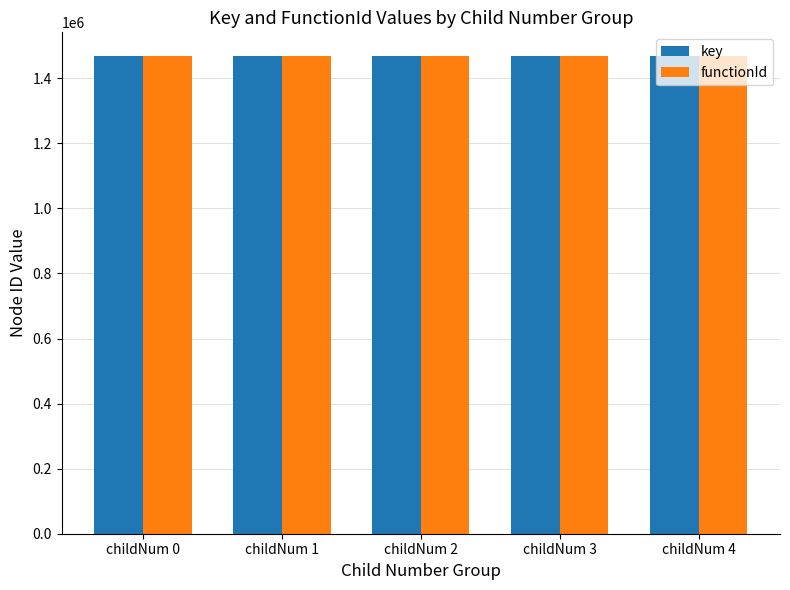

Is it true that key equals 1467827 at childNum 0?

True